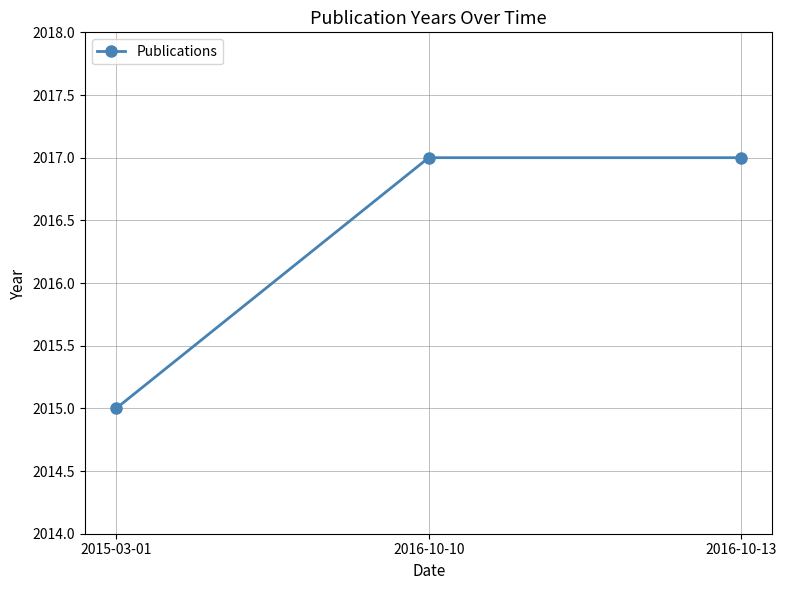

Which label corresponds to the smallest value in the chart?

2015-03-01